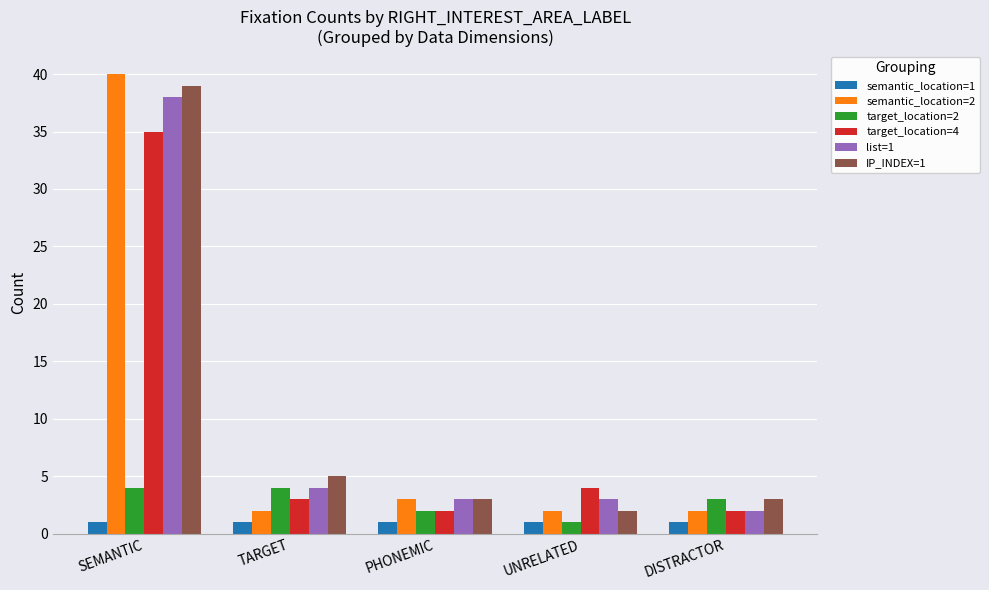

What is the value of the semantic_location=1 bar at the 1st from the left?

1